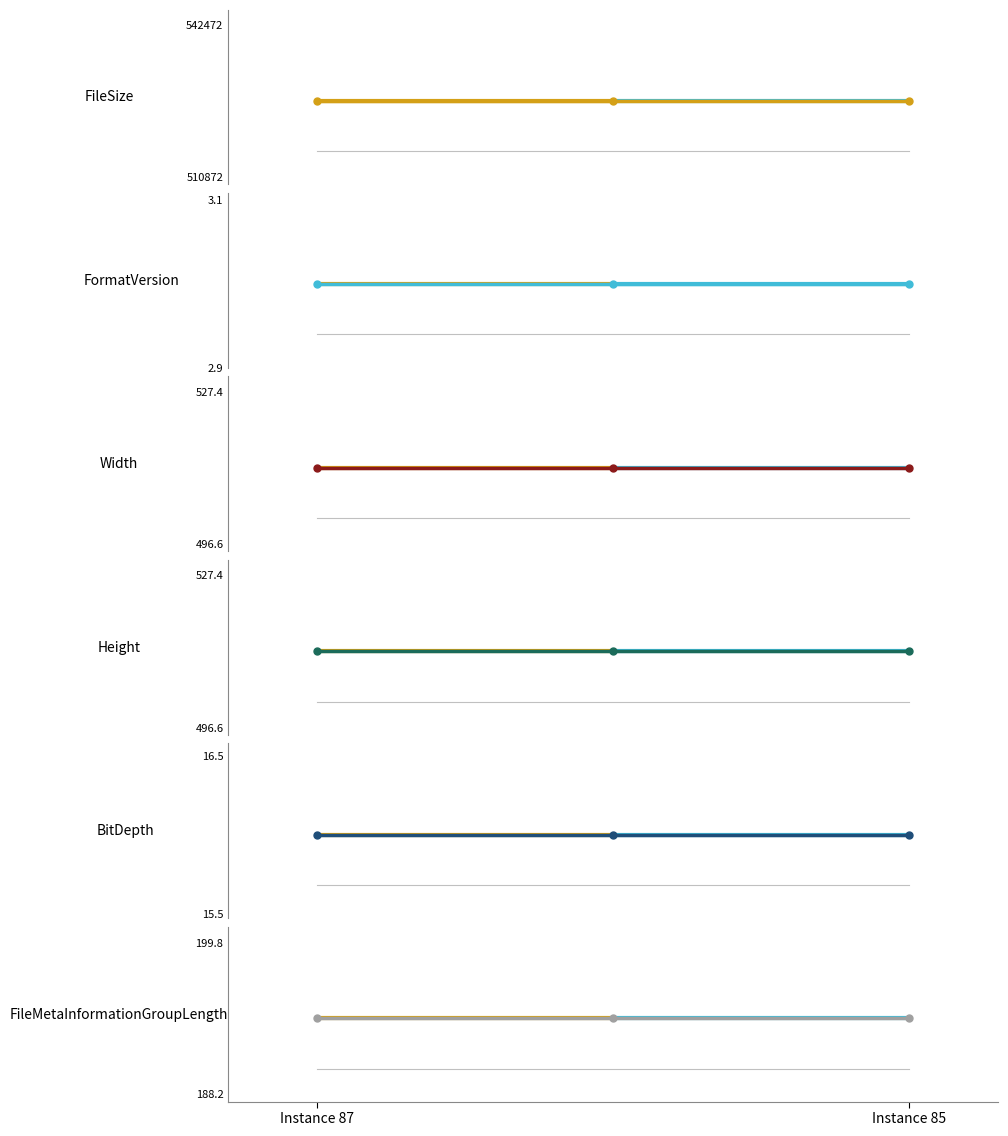

List the series in order of their peak value, highest first.

FileSize, Width, Height, FileMetaInformationGroupLength, BitDepth, FormatVersion